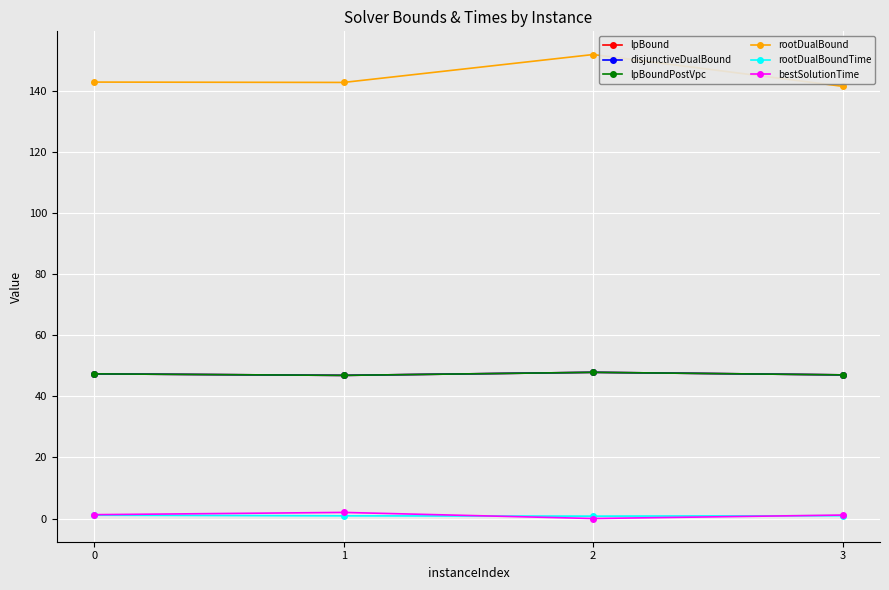

The value of bestSolutionTime at 3 is 1.1. True or false?

True